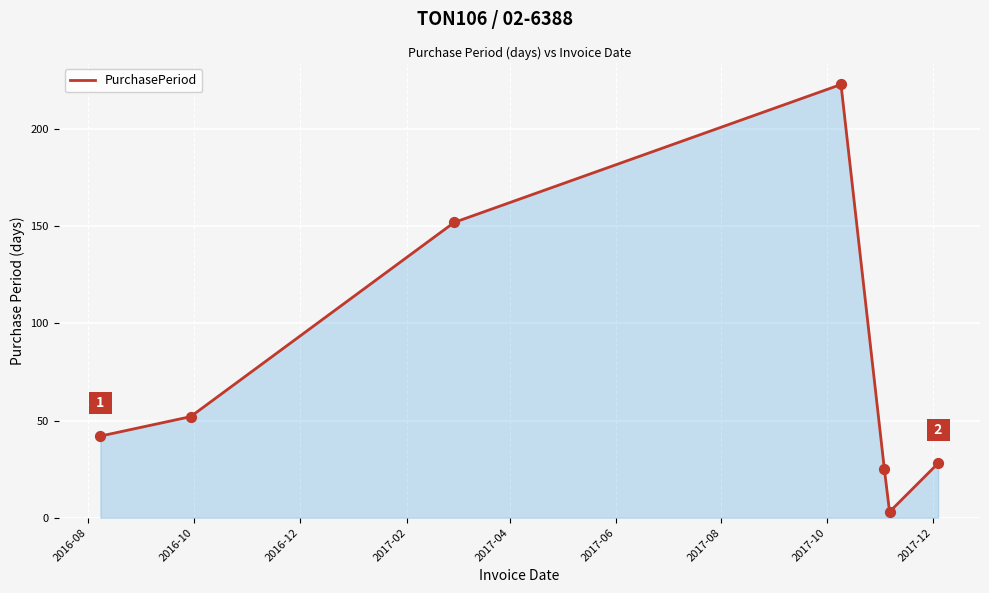

How many interior local peaks (higher than both neighbors) does the data have?

1